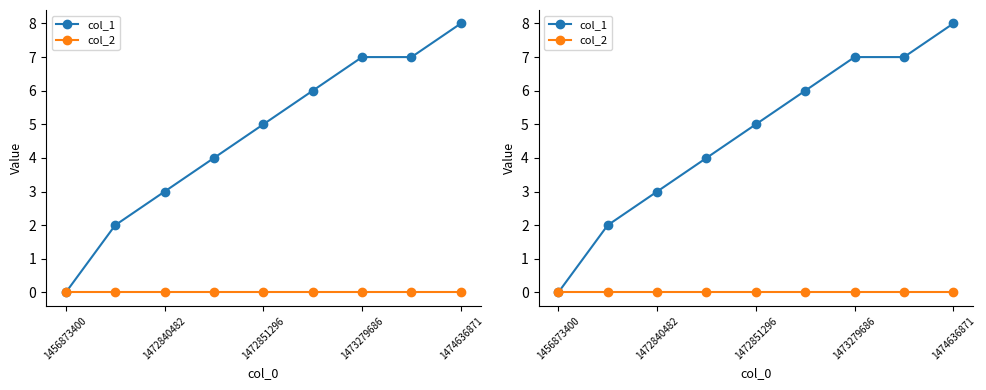

What is the value of the col_1 point at the 2nd from the left?

2